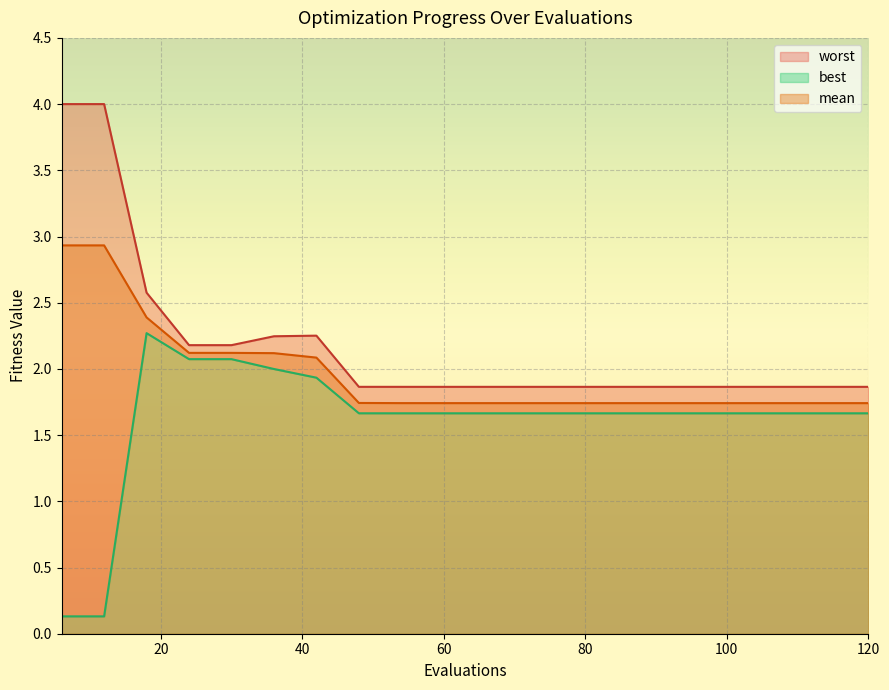

What value does the worst series have at 114?

1.9